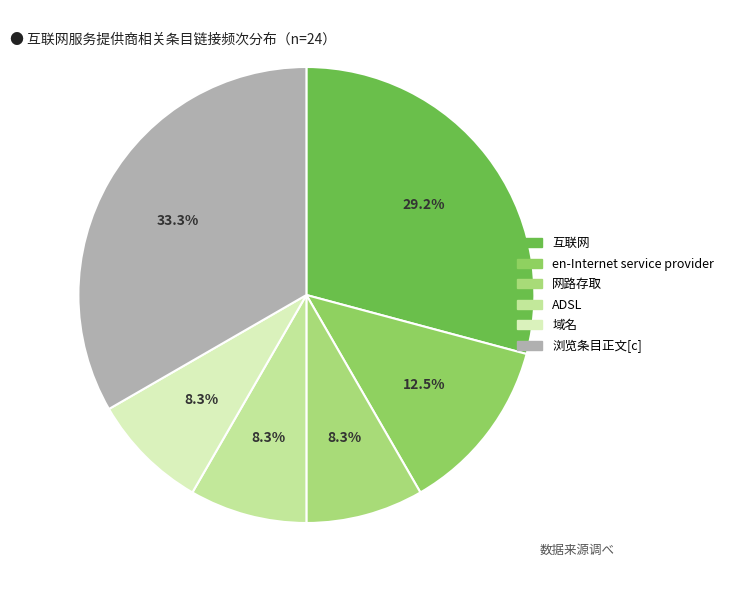

To the nearest percent, what is the average slice percentage?

17%